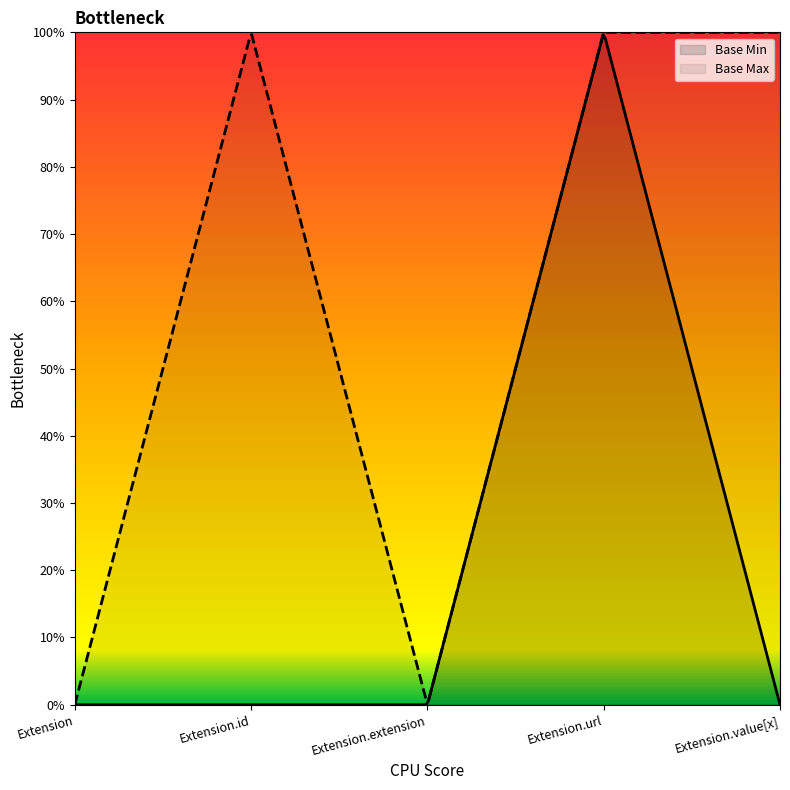

Which label corresponds to the smallest value in the chart?

Extension